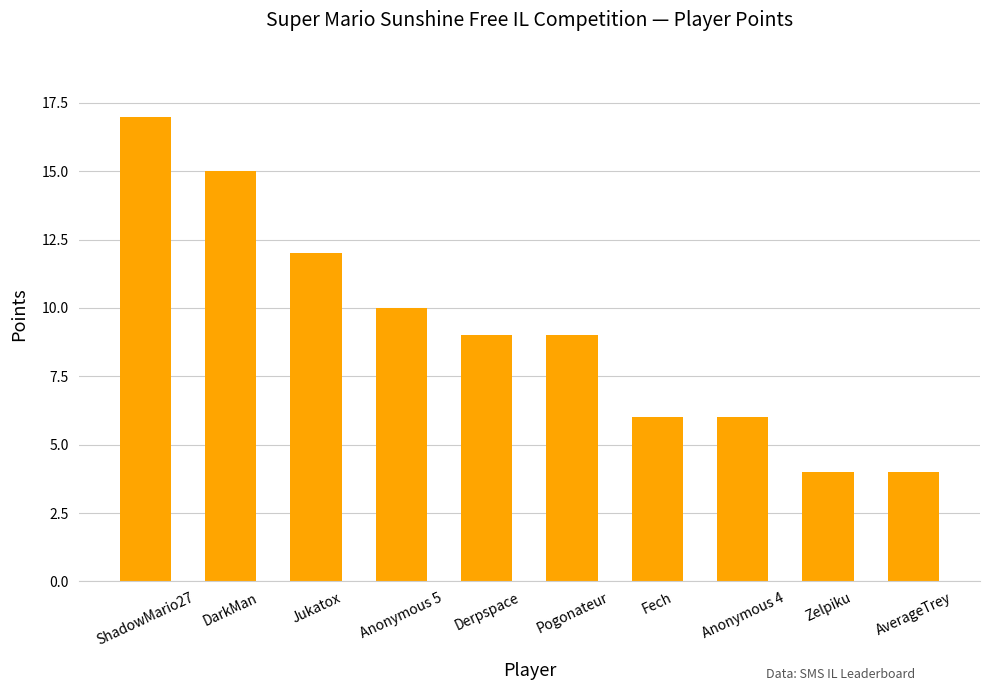

What is the average value?

9